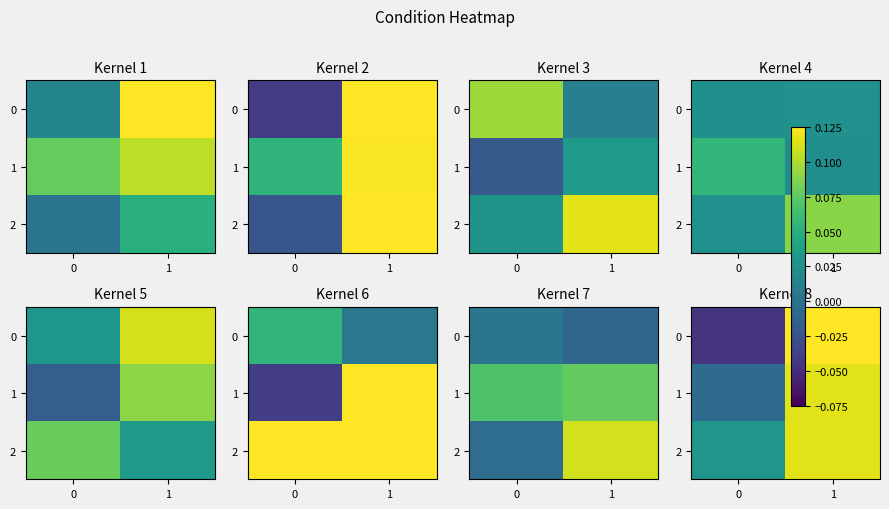

How many negative values does the 1 series have?

1